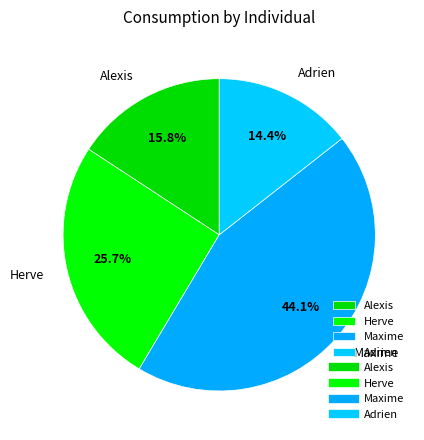

Approximately how many times larger is the value at Alexis compared to Herve?

0.6